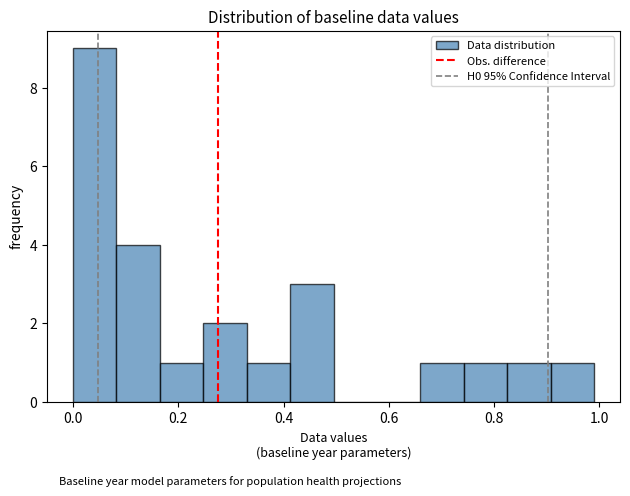

Reading left to right, transcribe this chart: for each bar, give the range it covers on the x-axis and its height. Neither the bar edges nor the heights are printed on the chart, so give them approximately, as read against the axes.

0.00 to 0.08: 9
0.08 to 0.16: 4
0.16 to 0.24: 1
0.24 to 0.34: 2
0.34 to 0.42: 1
0.42 to 0.50: 3
0.50 to 0.58: 0
0.58 to 0.66: 0
0.66 to 0.74: 1
0.74 to 0.82: 1
0.82 to 0.90: 1
0.90 to 1.00: 1